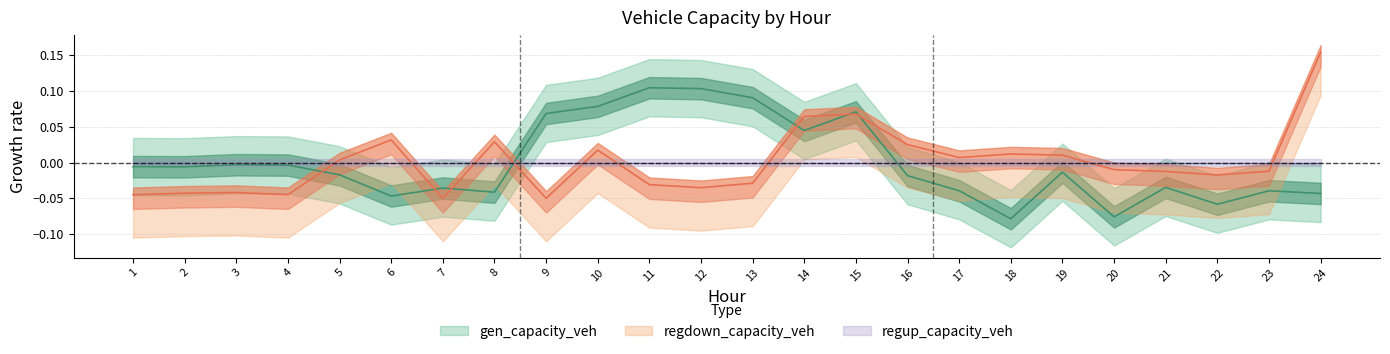

What is the difference between the gen_capacity_veh values at 16 and 20?

0.1